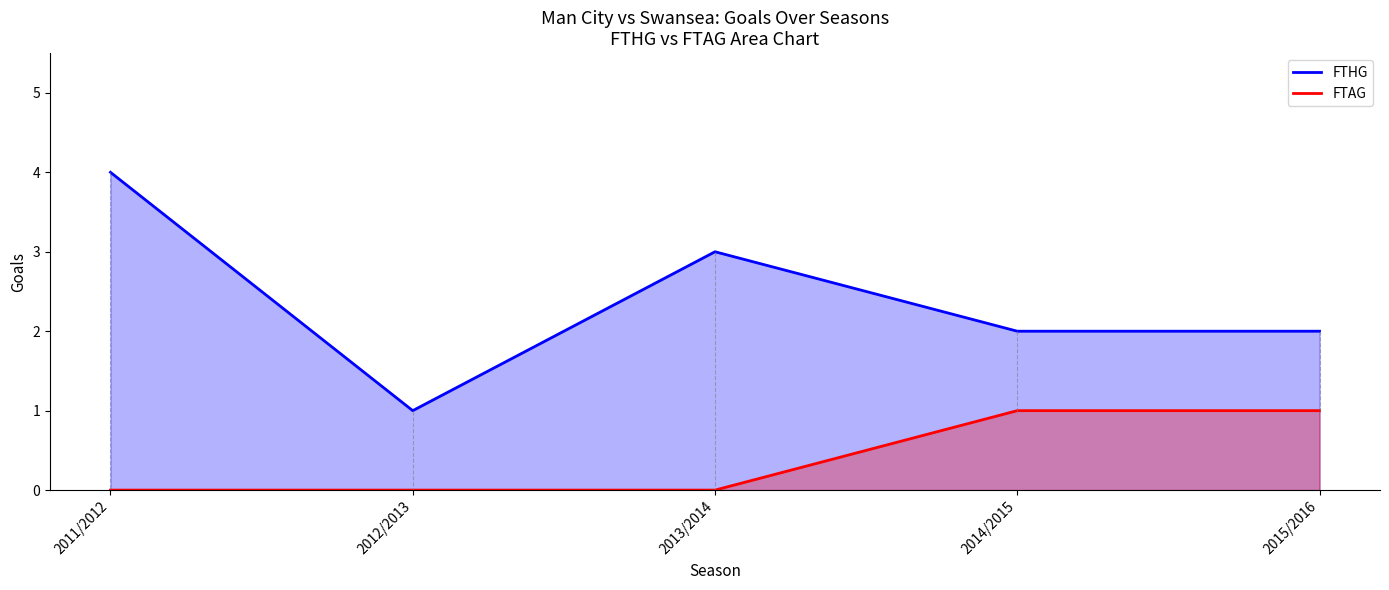

What is the difference between the maximum and second lowest values in the FTAG series?

1